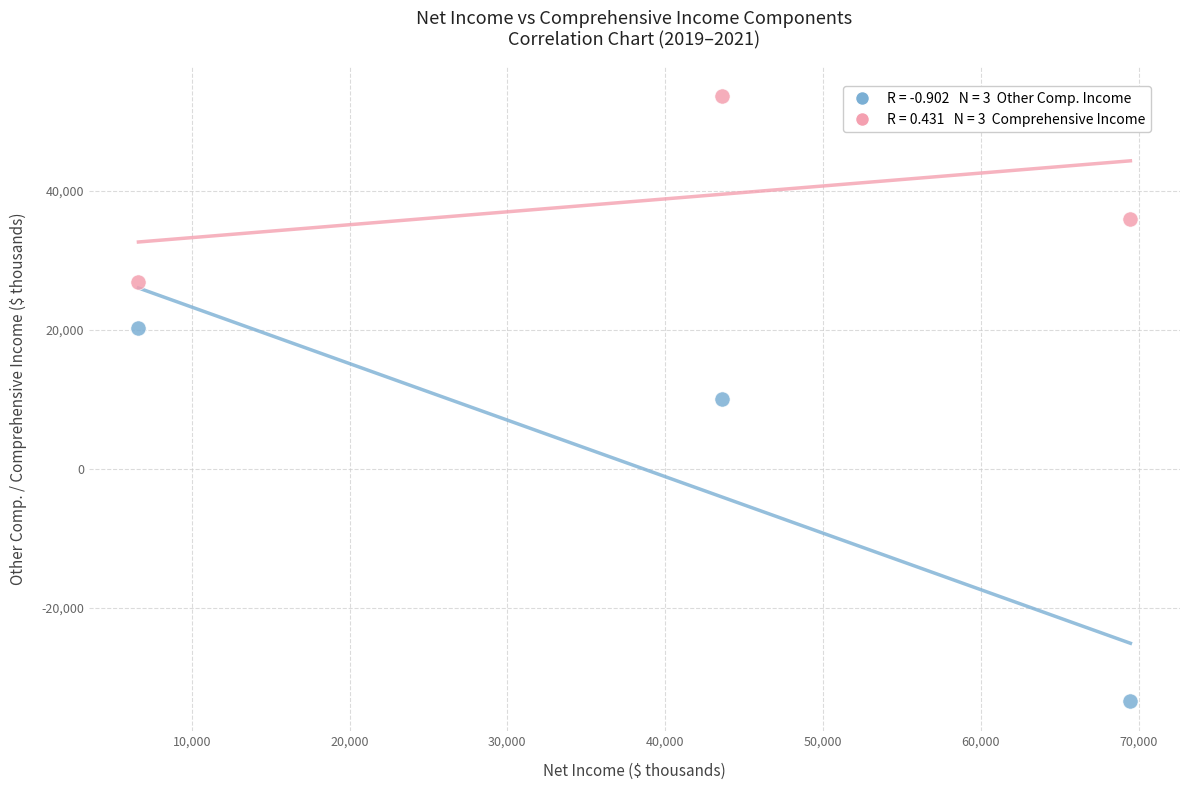

Across all data points, what is the range of Y values (max minus min)?

87120